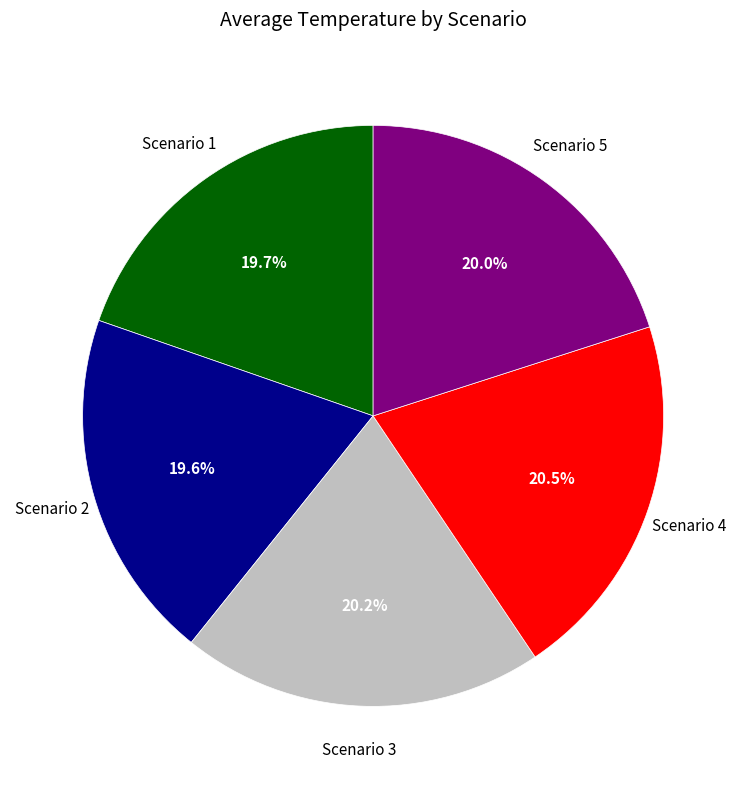

How many slices are in this pie chart?

5